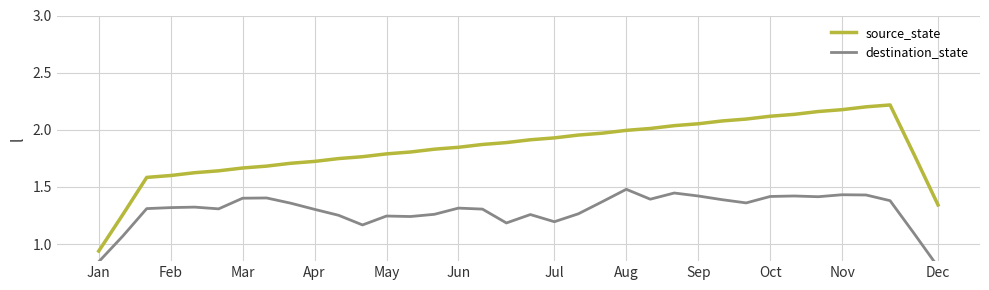

At which label does source_state reach its minimum?

Jan